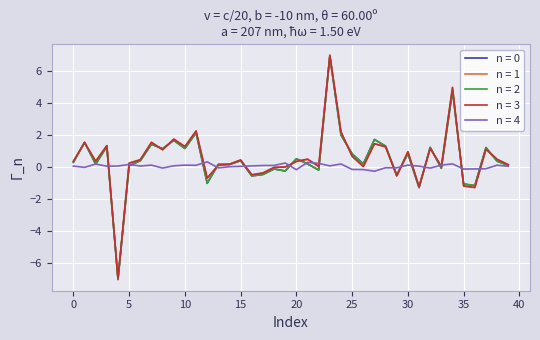

What is the greatest value displayed?

7.0